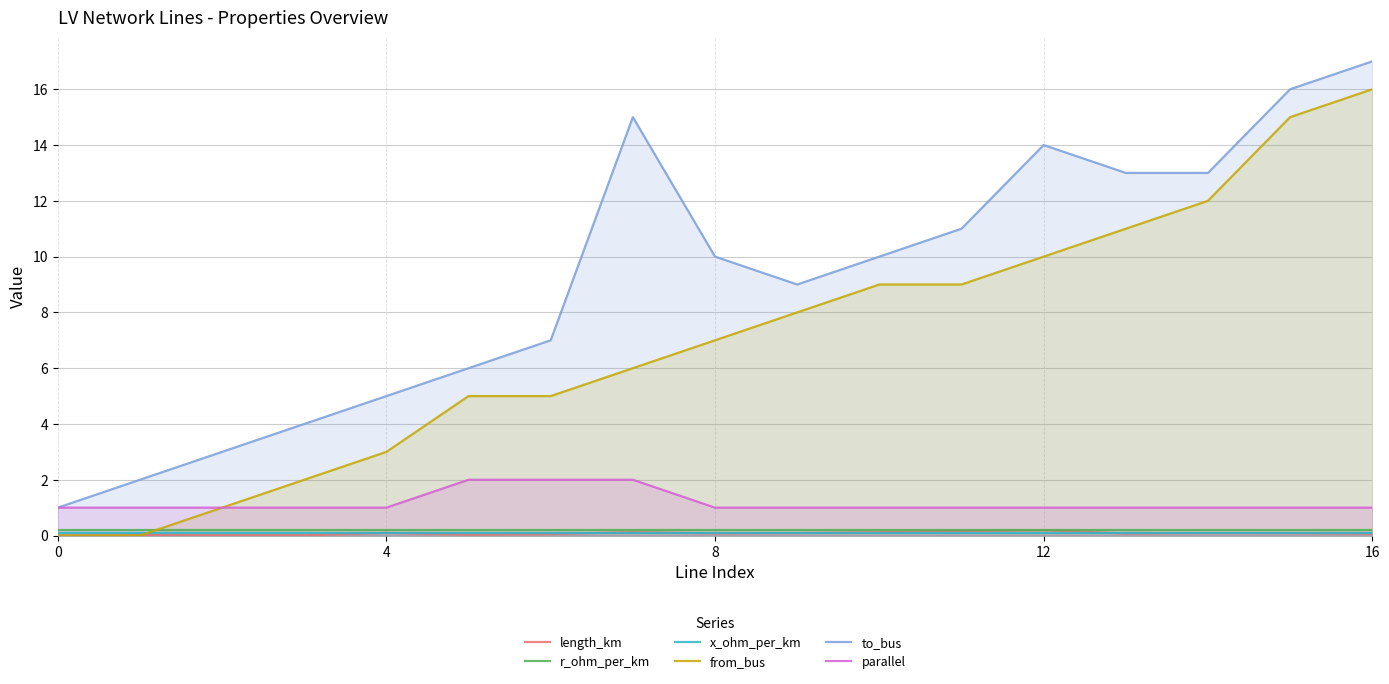

Is it true that r_ohm_per_km equals 0.2 at 8?

True